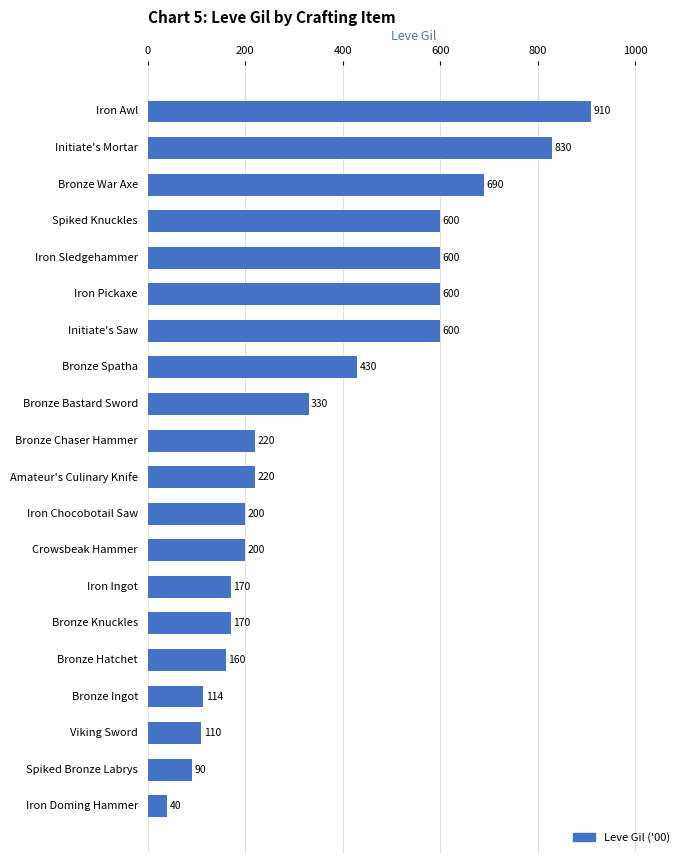

What is the change in value from Initiate's Saw to Iron Doming Hammer?

-560